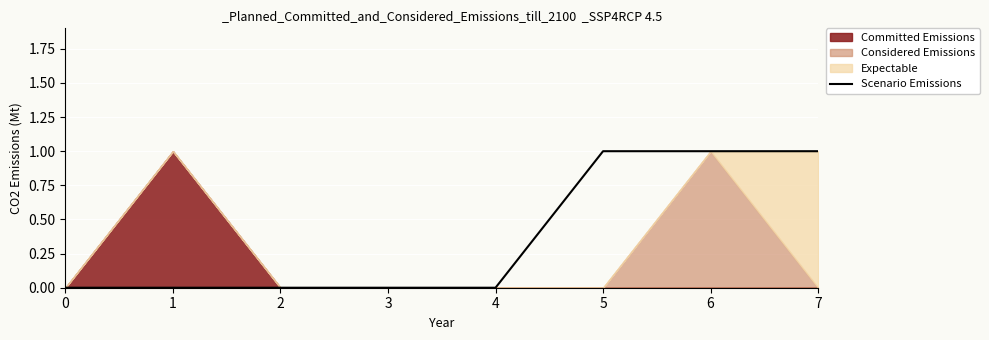

How many lines are shown in the chart?

1